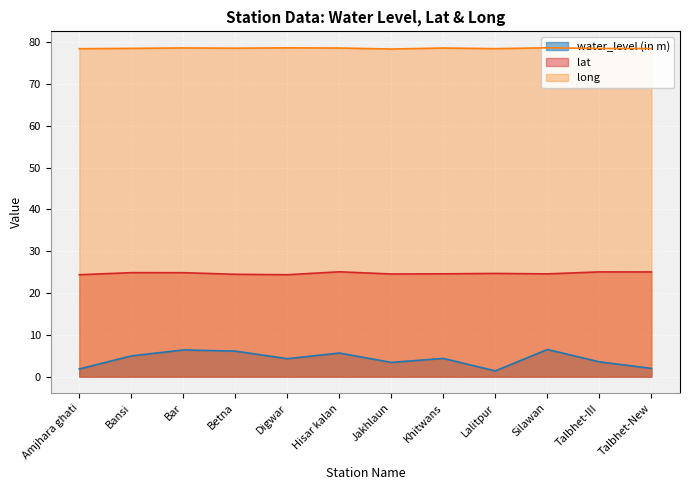

What is the value of the lat point at the 7th from the left?

24.5